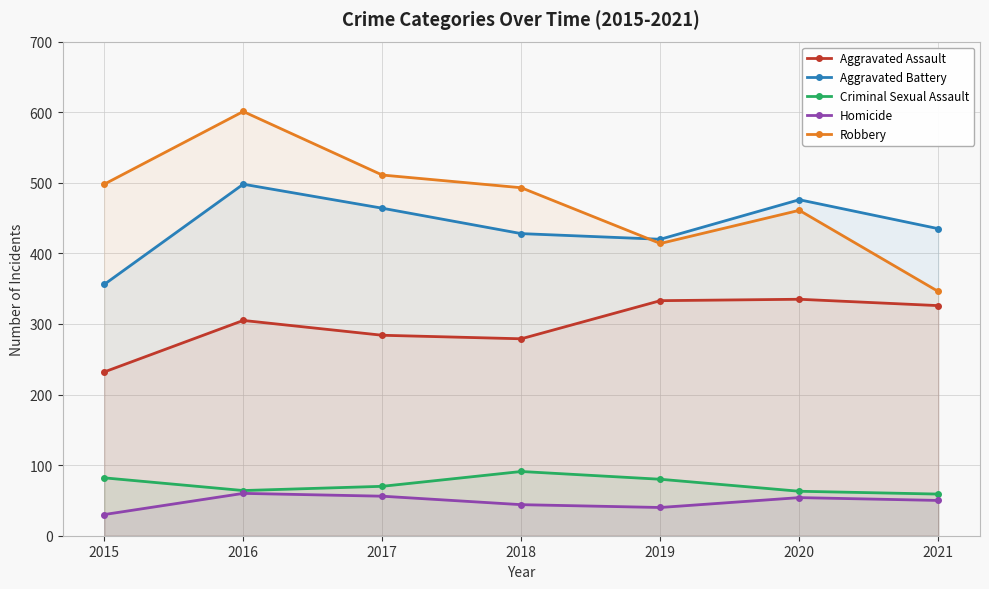

Reading left to right, what are all the values shown in this chart?

Aggravated Assault: 2015=232	2016=305	2017=284	2018=279	2019=333	2020=335	2021=326
Aggravated Battery: 2015=356	2016=498	2017=464	2018=428	2019=420	2020=476	2021=435
Criminal Sexual Assault: 2015=82	2016=64	2017=70	2018=91	2019=80	2020=63	2021=59
Homicide: 2015=30	2016=60	2017=56	2018=44	2019=40	2020=54	2021=50
Robbery: 2015=498	2016=601	2017=511	2018=493	2019=414	2020=461	2021=346